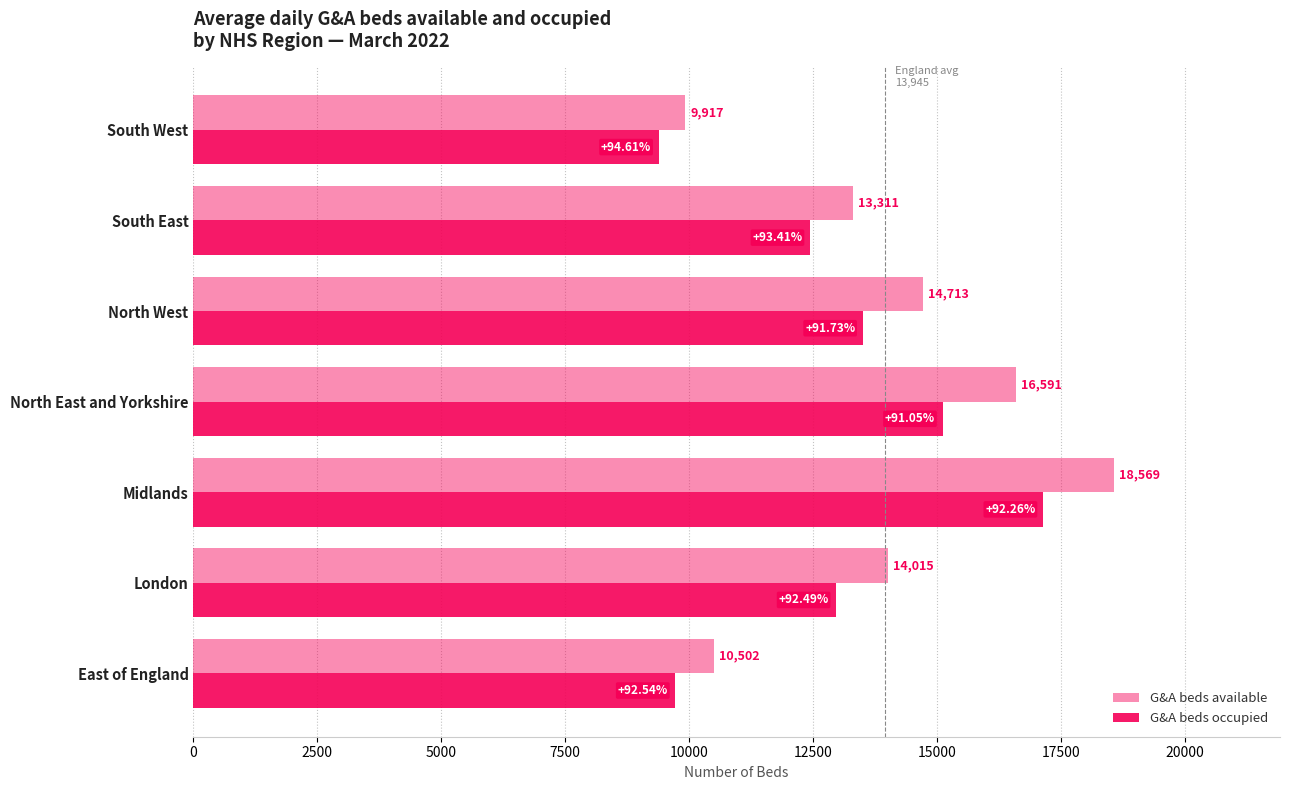

How many values in the G&A beds occupied series are below 12963?

3